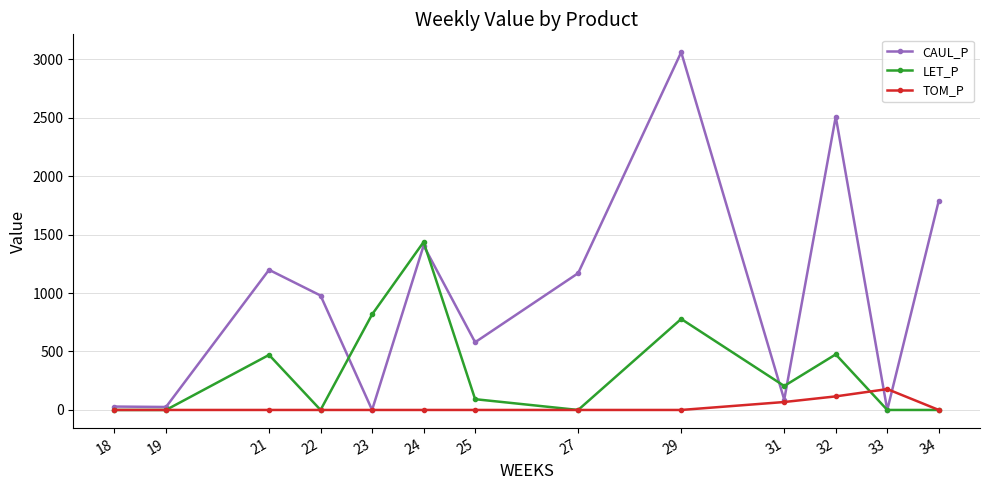

True or false: CAUL_P has more than 0 points higher than both neighbors.

True